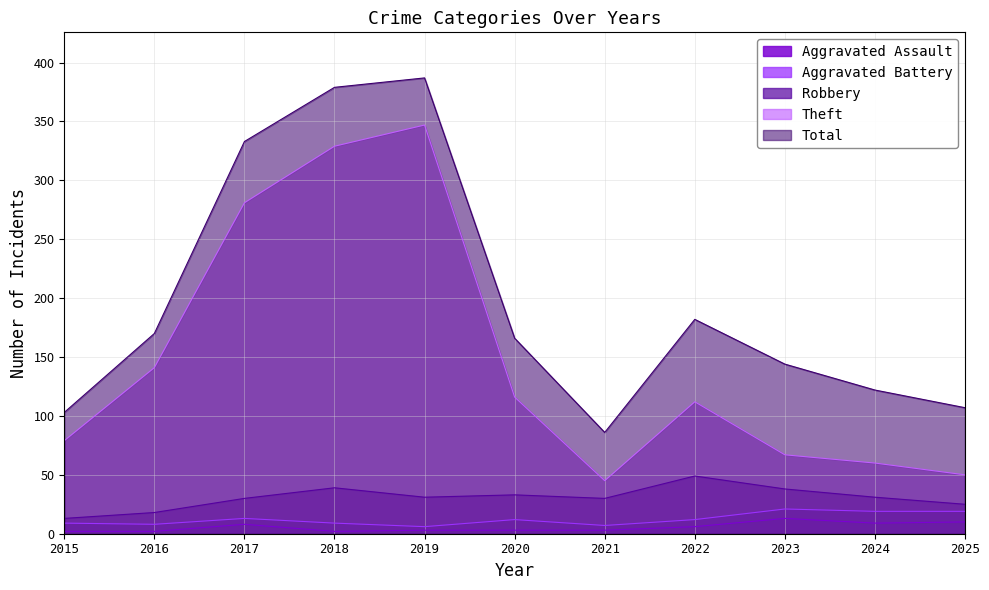

What is the average value of the Total series?

198